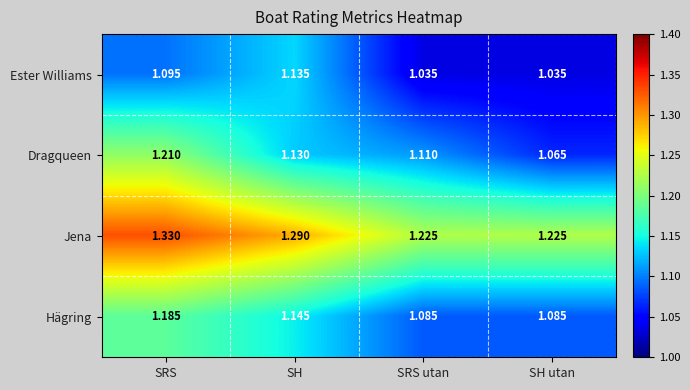

Which series changed the most between SRS and SH utan?

Dragqueen